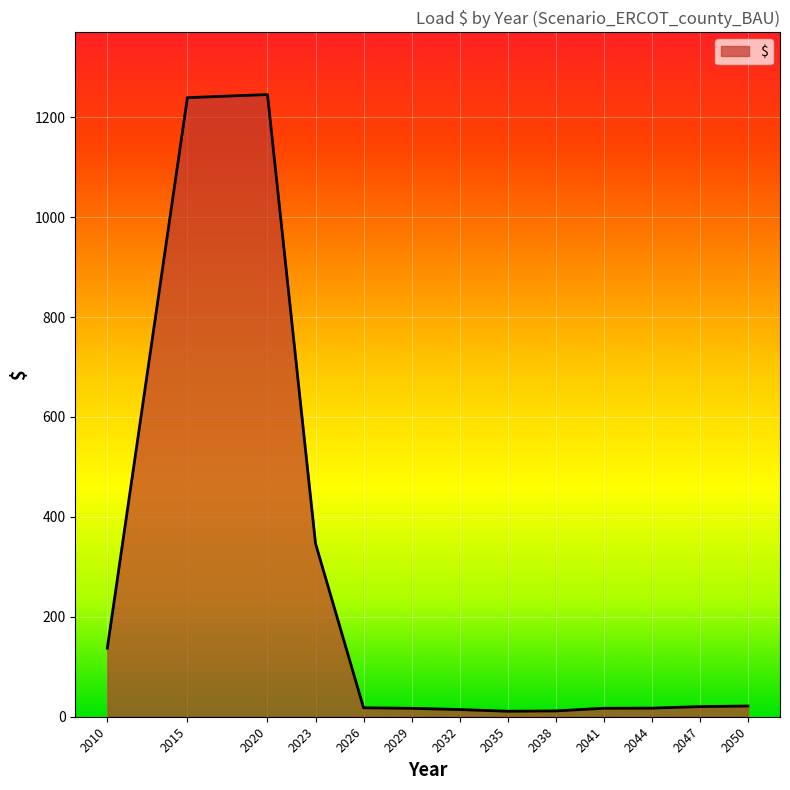

What is the ratio of the value at 2020 to the value at 2023?

3.6